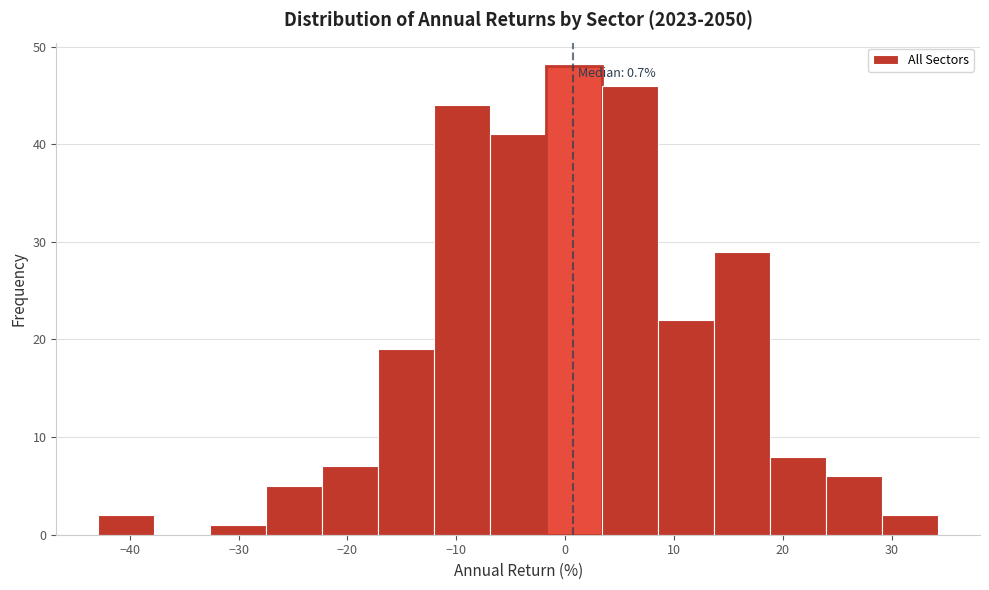

Which range on the x-axis has the tallest bar?

-2 to 3